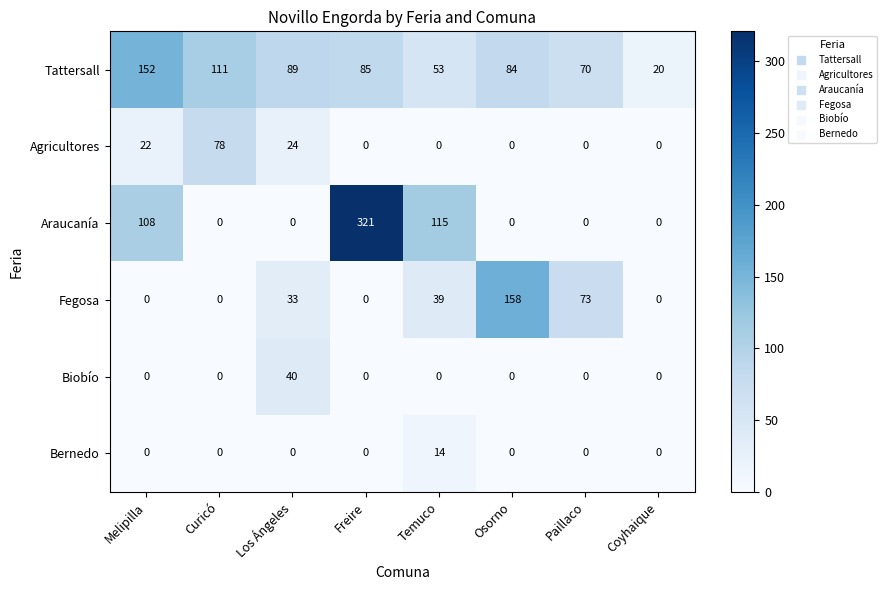

What is the spread (max minus min) of values at Curicó?

111